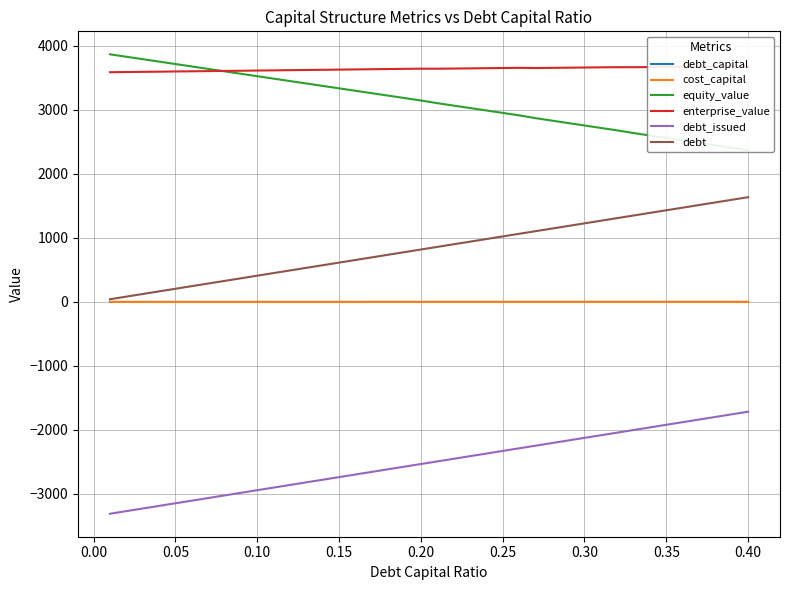

What is the value of the cost_capital point at the 40th from the left?

0.1